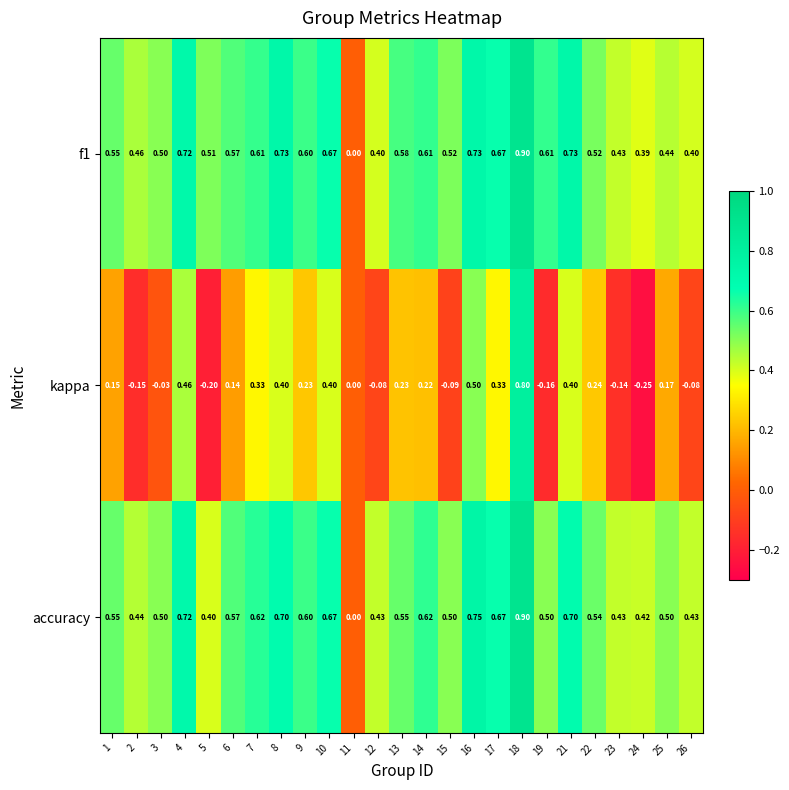

Which series changed the most between 11 and 26?

accuracy